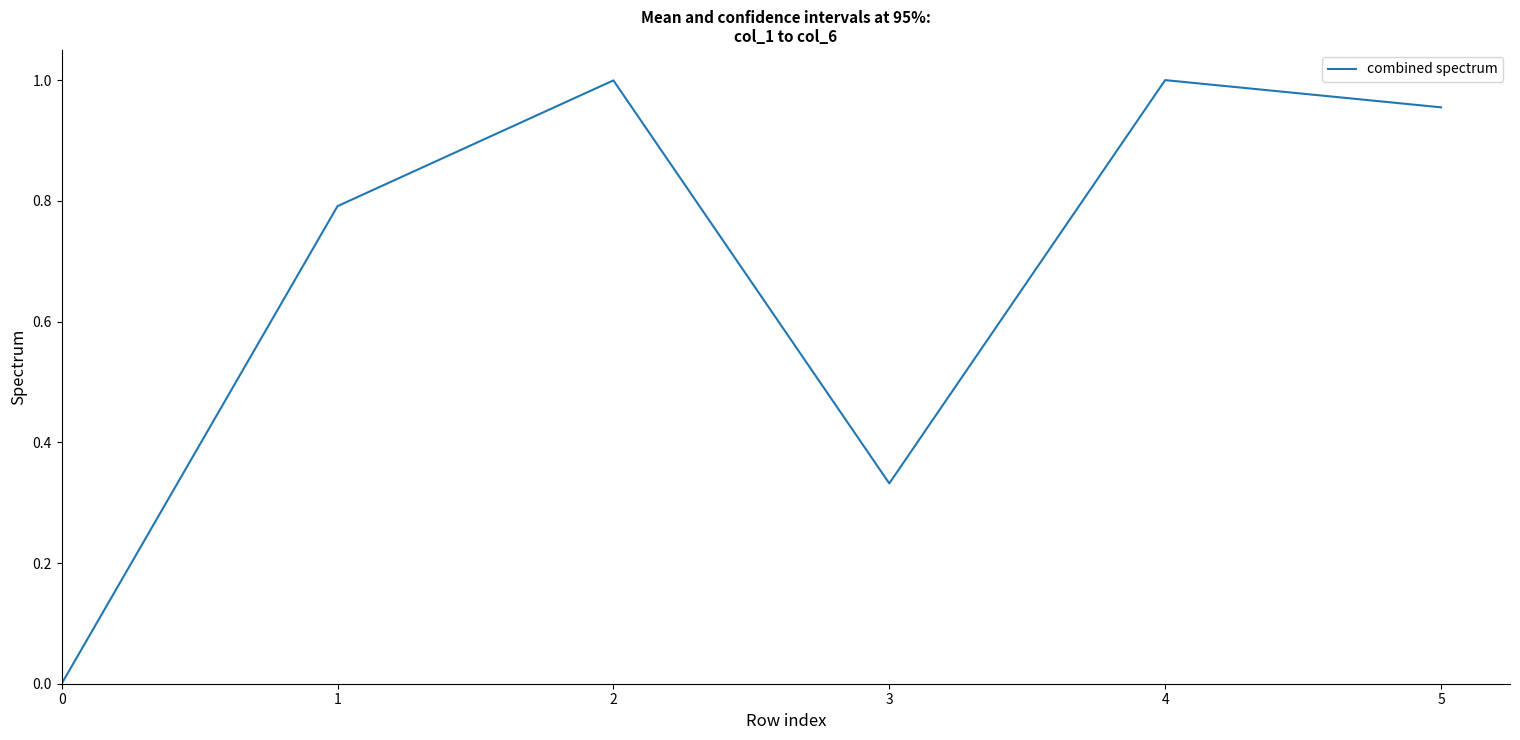

True or false: there are more than 1 points higher than both neighbors.

True